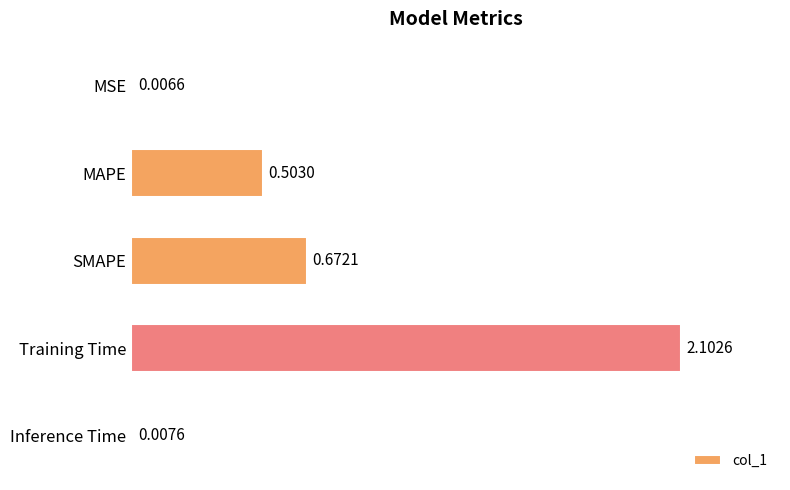

Which label corresponds to the largest value in the chart?

Training Time